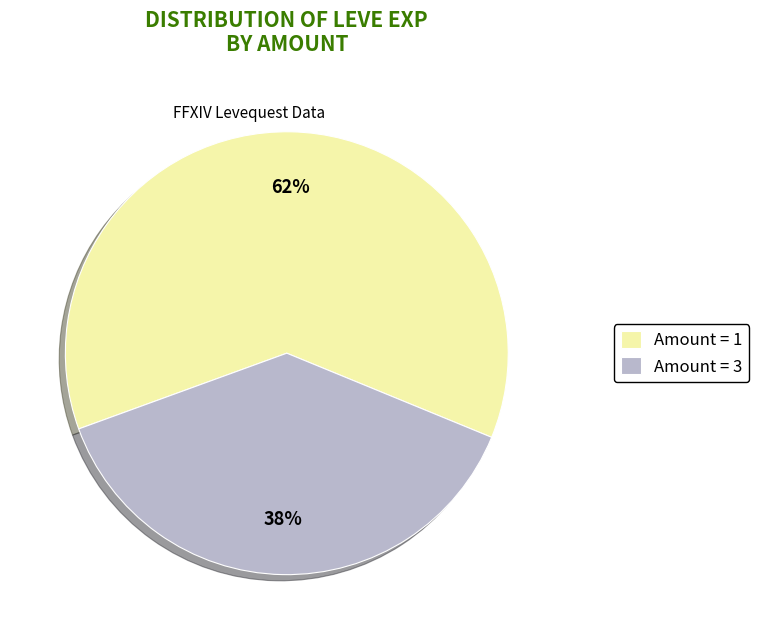

Rank the categories by value from lowest to highest.

Amount = 3, Amount = 1